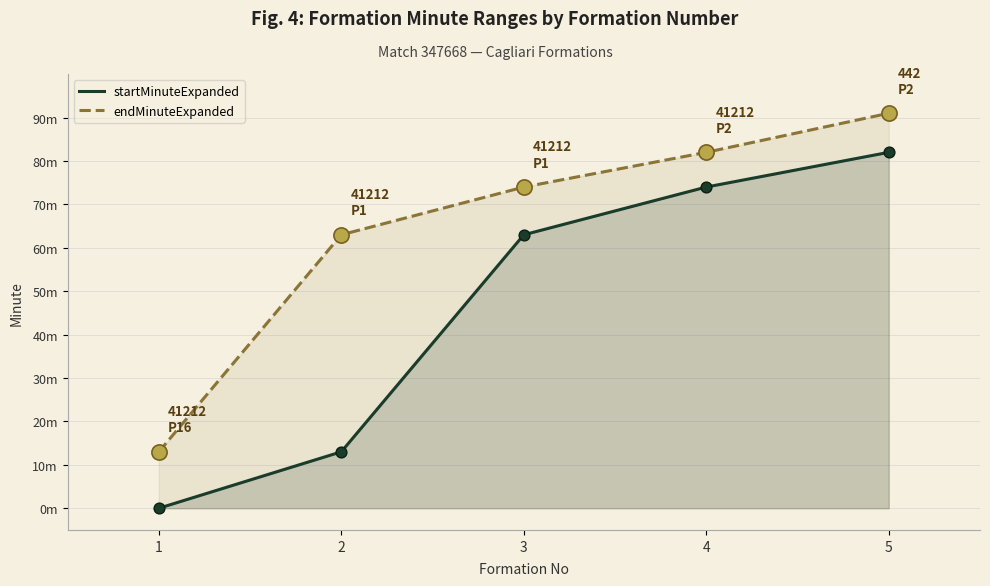

What are all the series names shown in the legend?

startMinuteExpanded, endMinuteExpanded